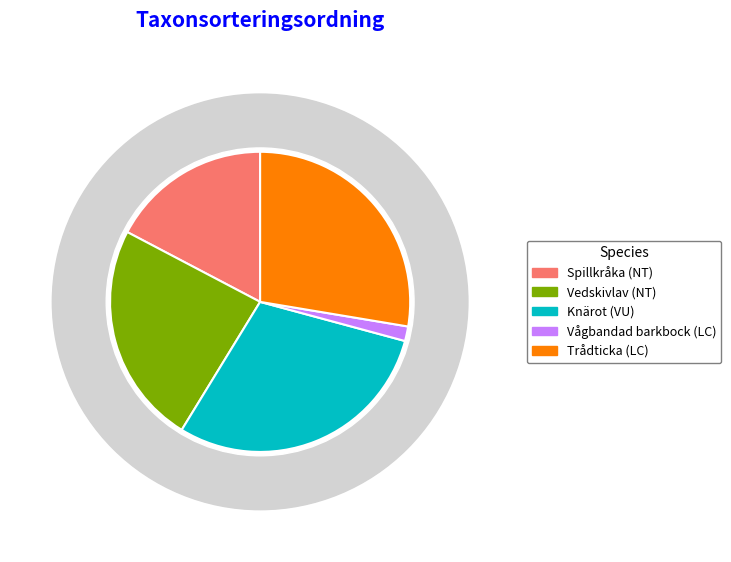

What is the change in value from Vedskivlav (NT) to Knärot (VU)?

+18236